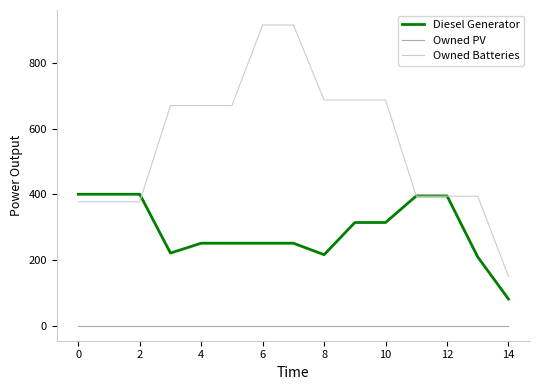

How many lines are shown in the chart?

3